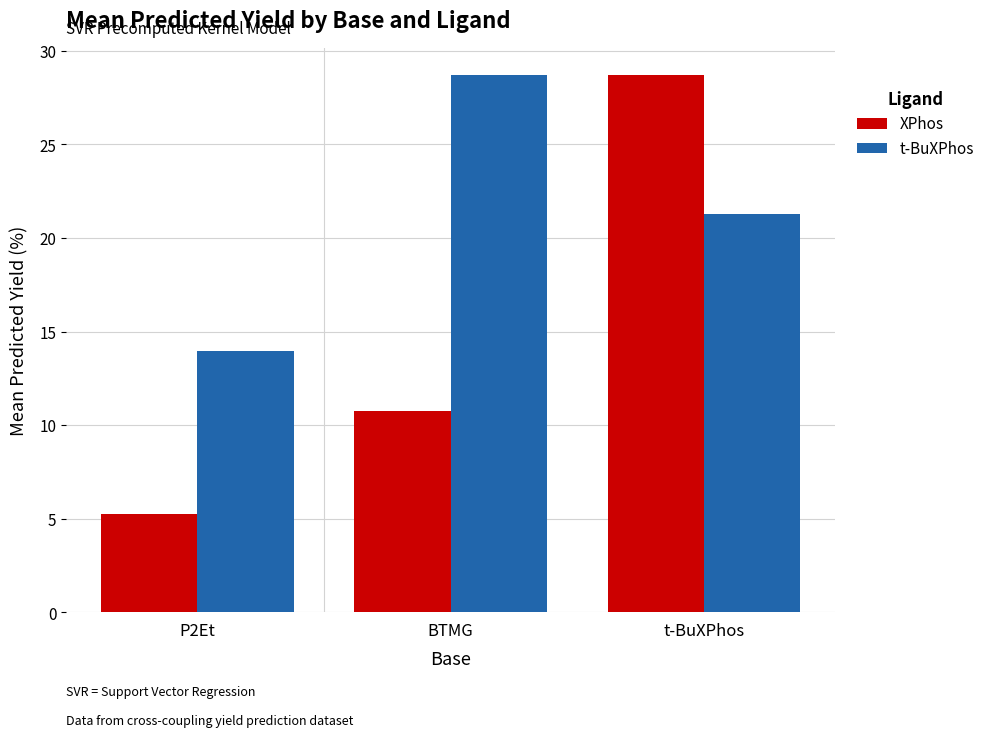

What is the sum of the XPhos values at P2Et and t-BuXPhos?

33.9